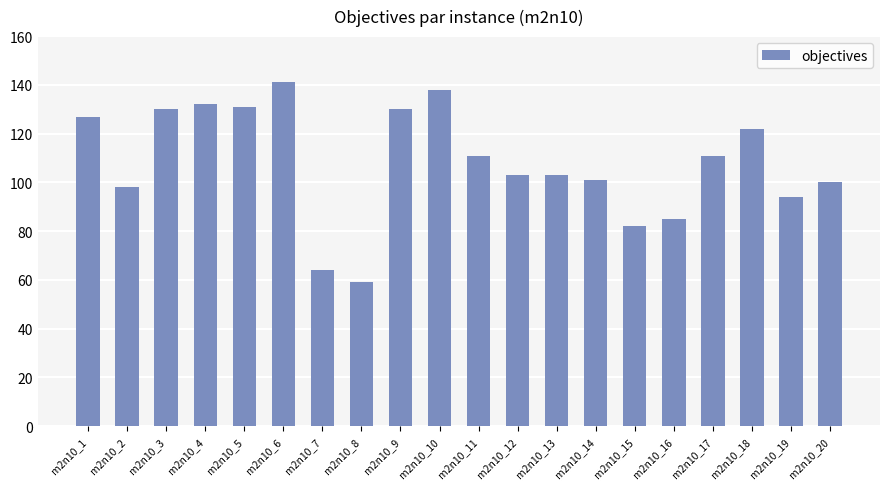

Between m2n10_7 and m2n10_1, which is larger?

m2n10_1